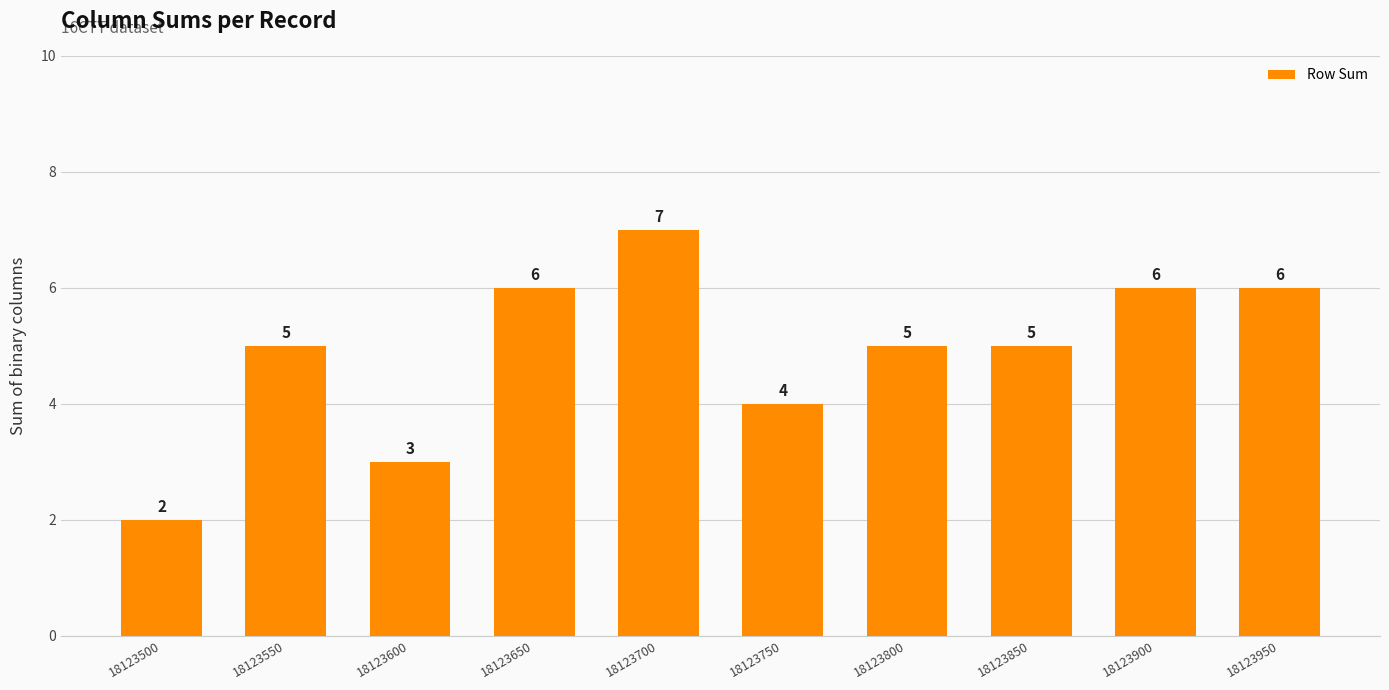

How many bars are there in total?

10